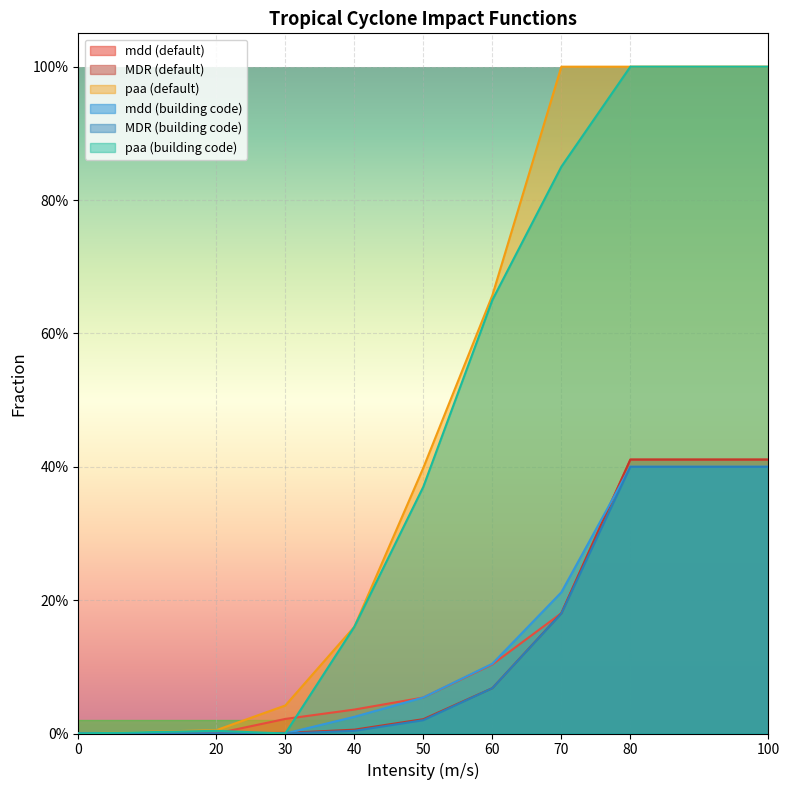

Does the chart display data point markers on the line(s)?

No